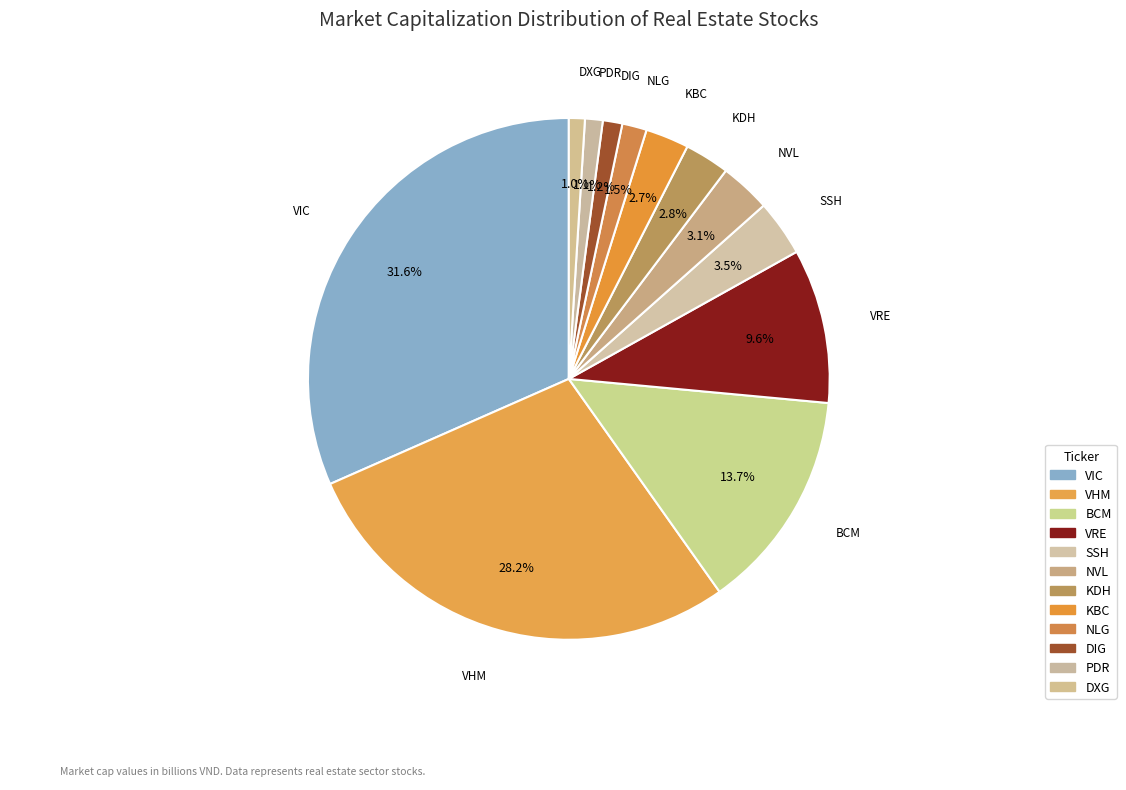

What is the total percentage of SSH and BCM?

17.2%